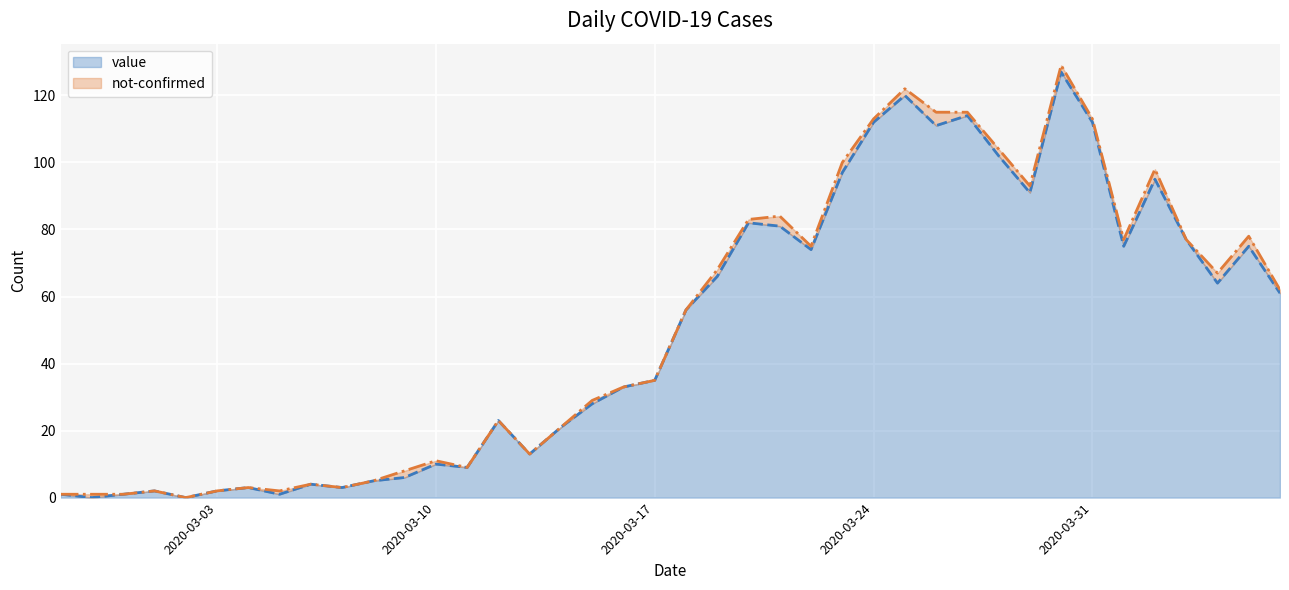

Approximately how many times larger is the value at 2020-03-26 compared to 2020-04-03?

1.4